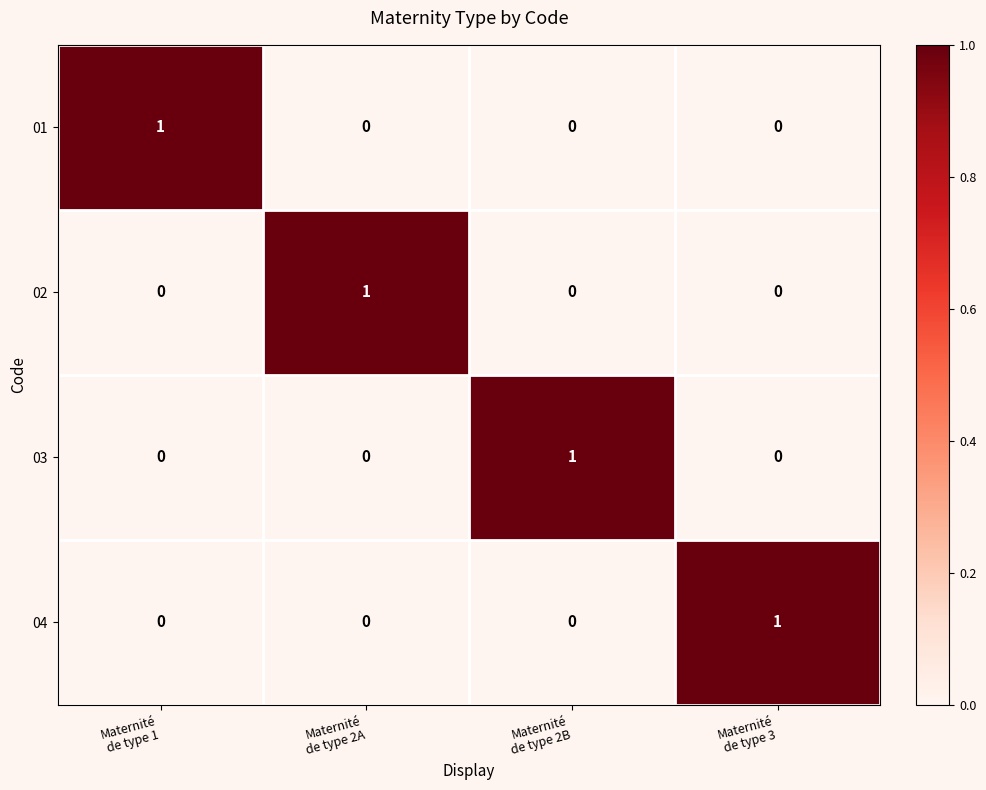

How many 01 values are between 0 and 1?

4